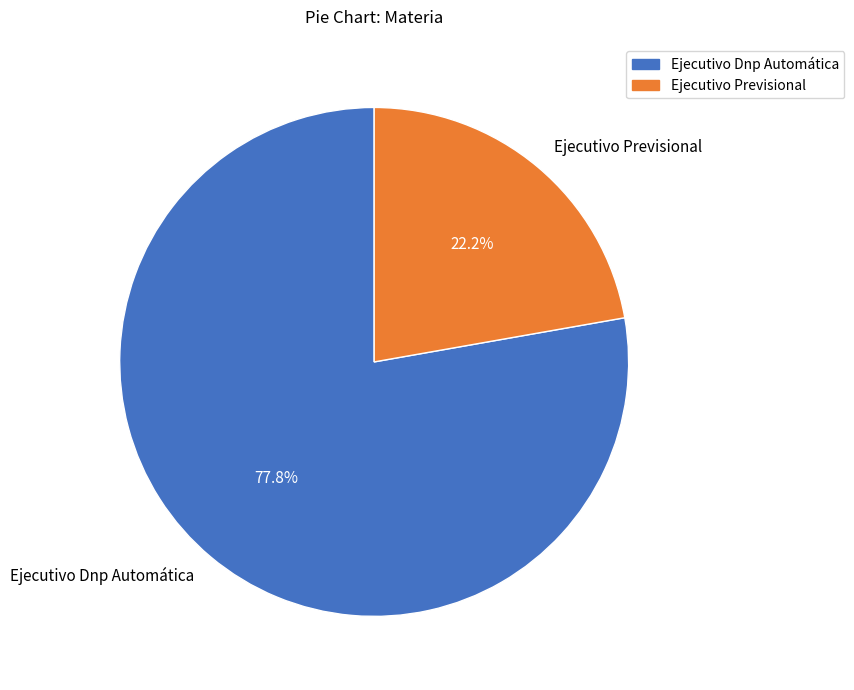

What percentage is the Ejecutivo Dnp Automática slice, to the nearest percent?

78%